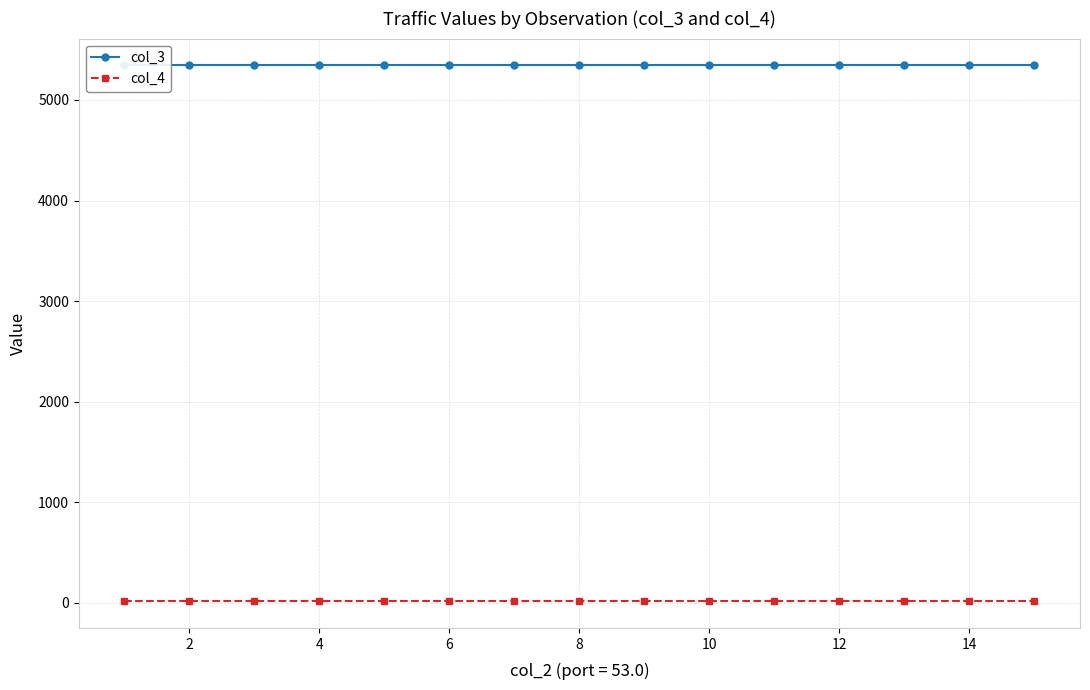

The col_3 series shows 5344 at 8. True or false?

True